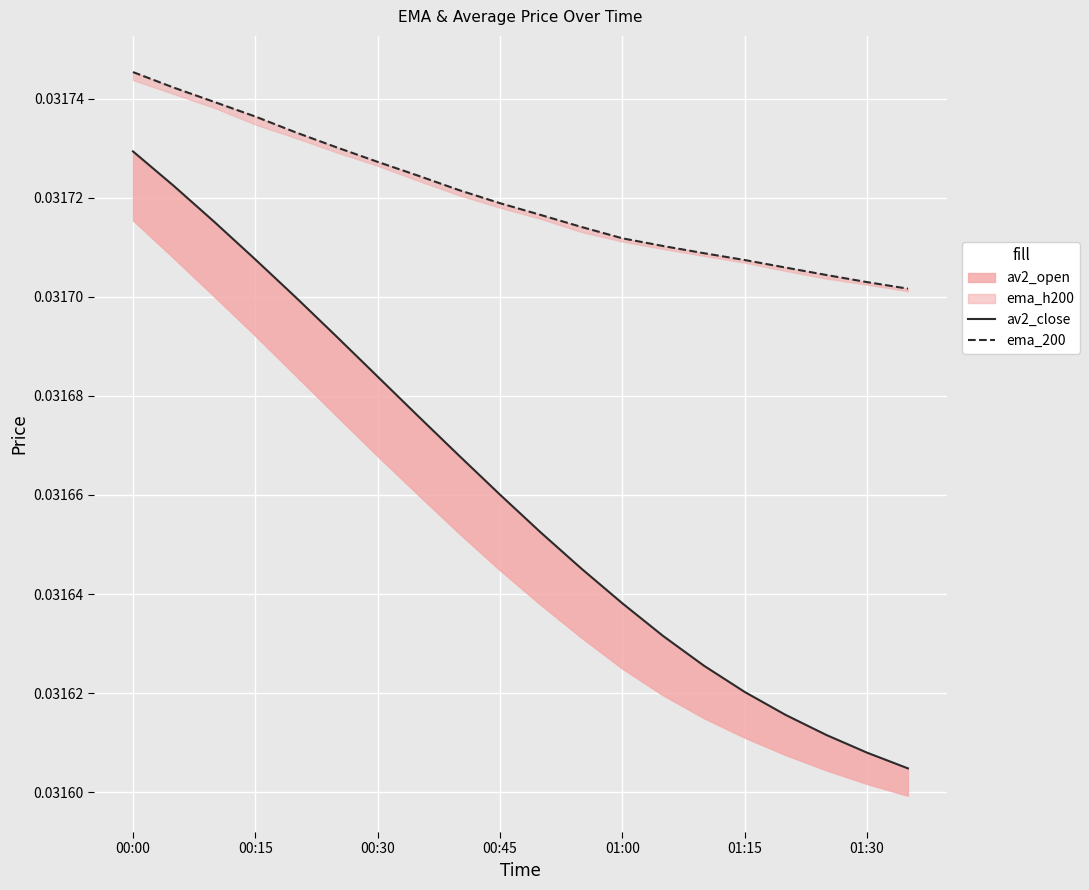

Which series has the largest total across all categories?

ema_200